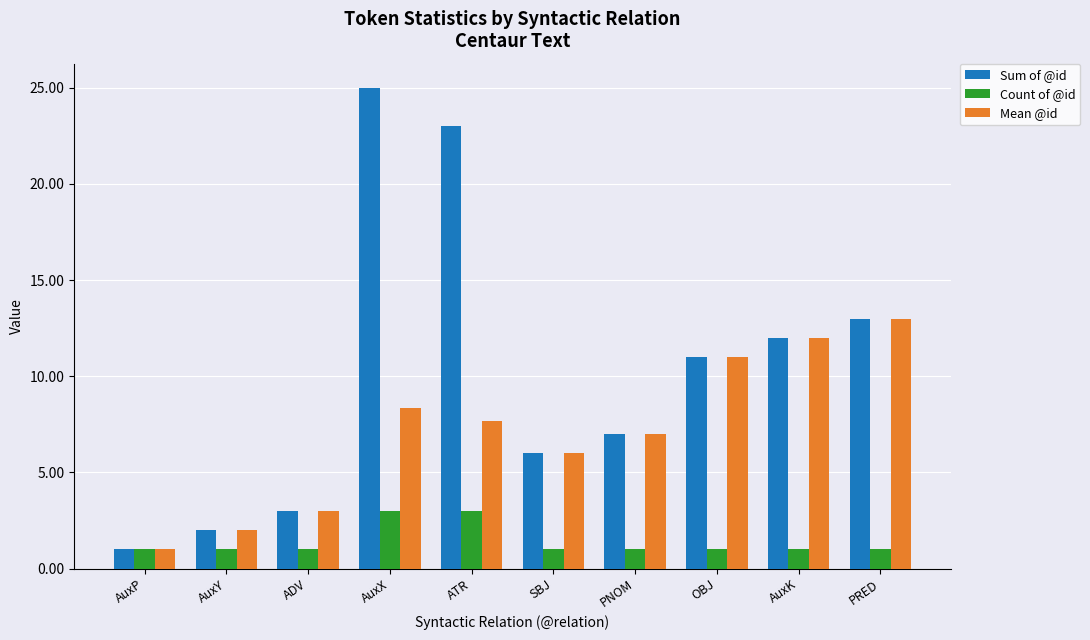

Which series has the widest spread of values?

Sum of @id